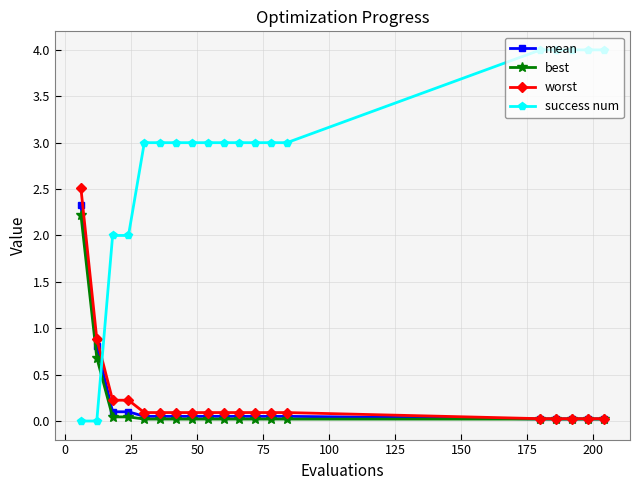

Which series ends up on top after the final intersection of success num and mean?

success num